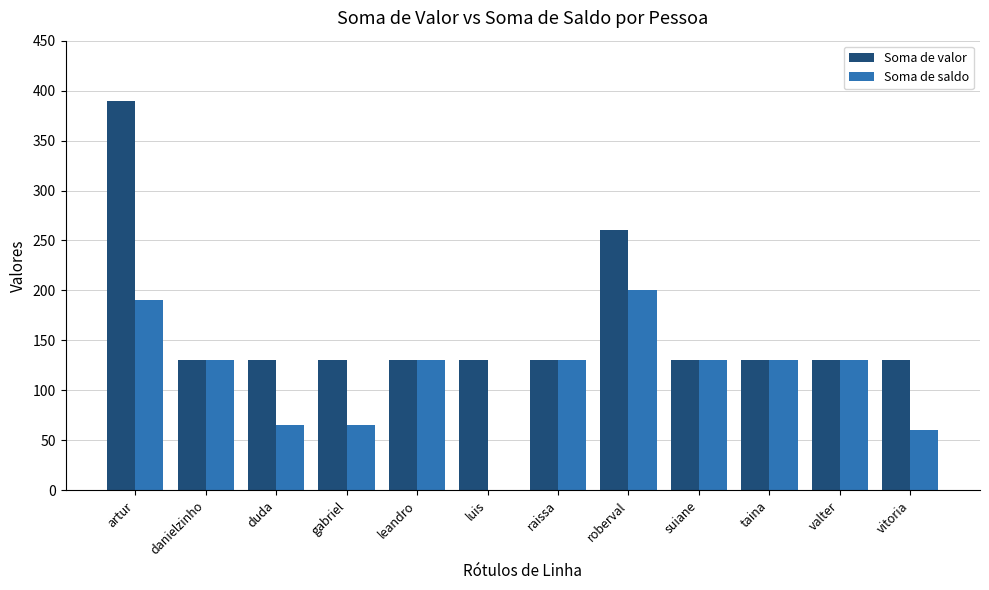

What is the approximate value of Soma de saldo at duda?

65